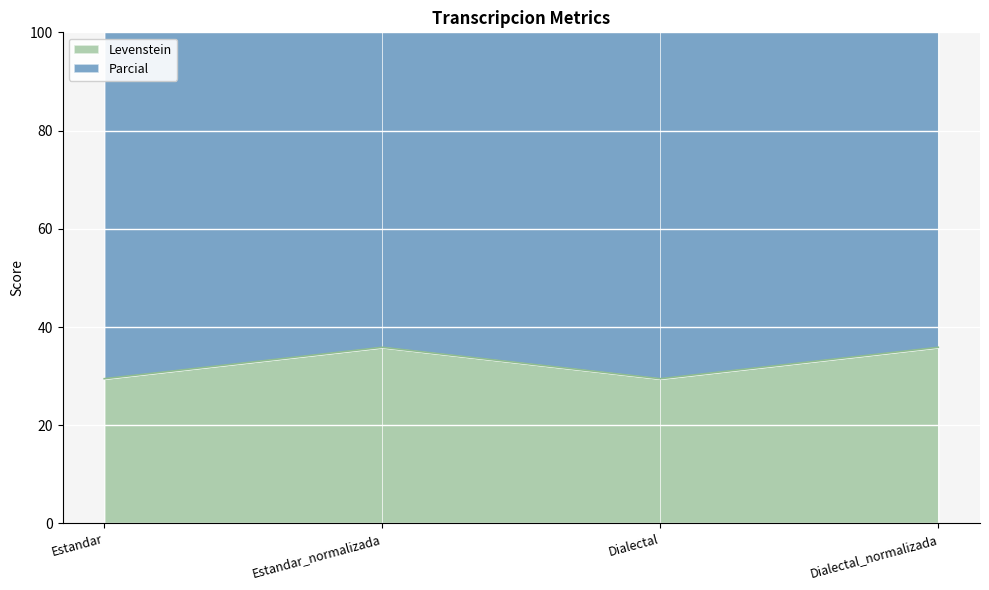

True or false: Levenstein has more than 0 points higher than both neighbors.

True